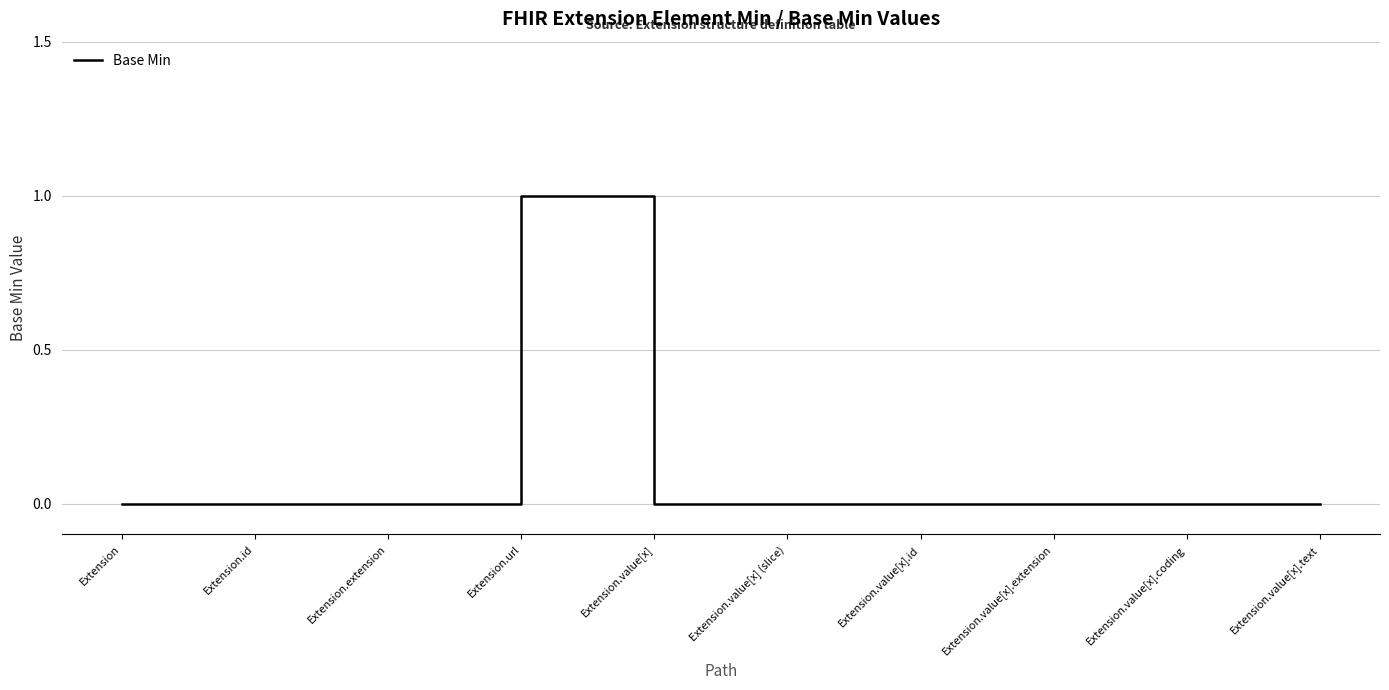

What position from the right is Extension.url?

7